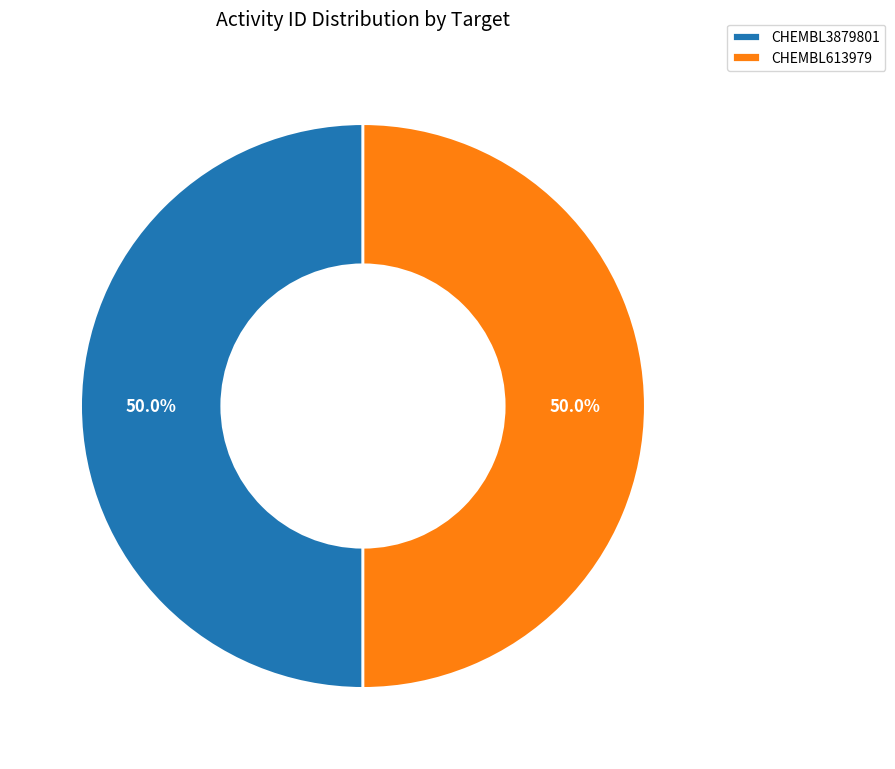

What percentage is NOT represented by CHEMBL3879801?

50.0%